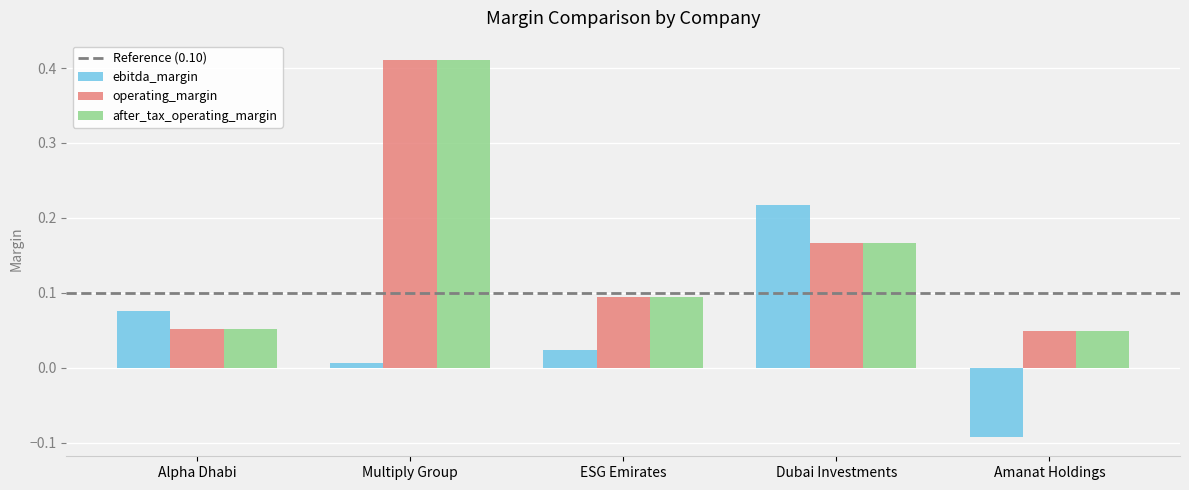

Are the bars horizontal?

No